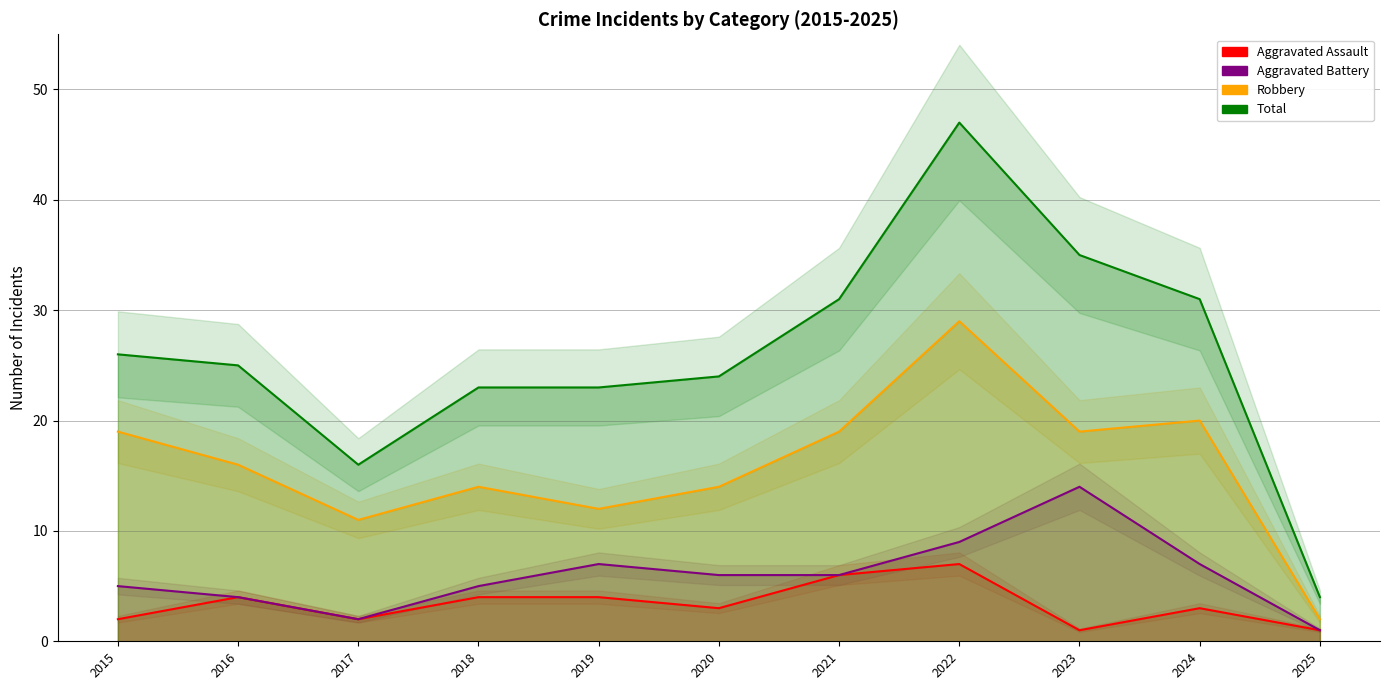

What is the sum of the Aggravated Battery values at 2021 and 2025?

7